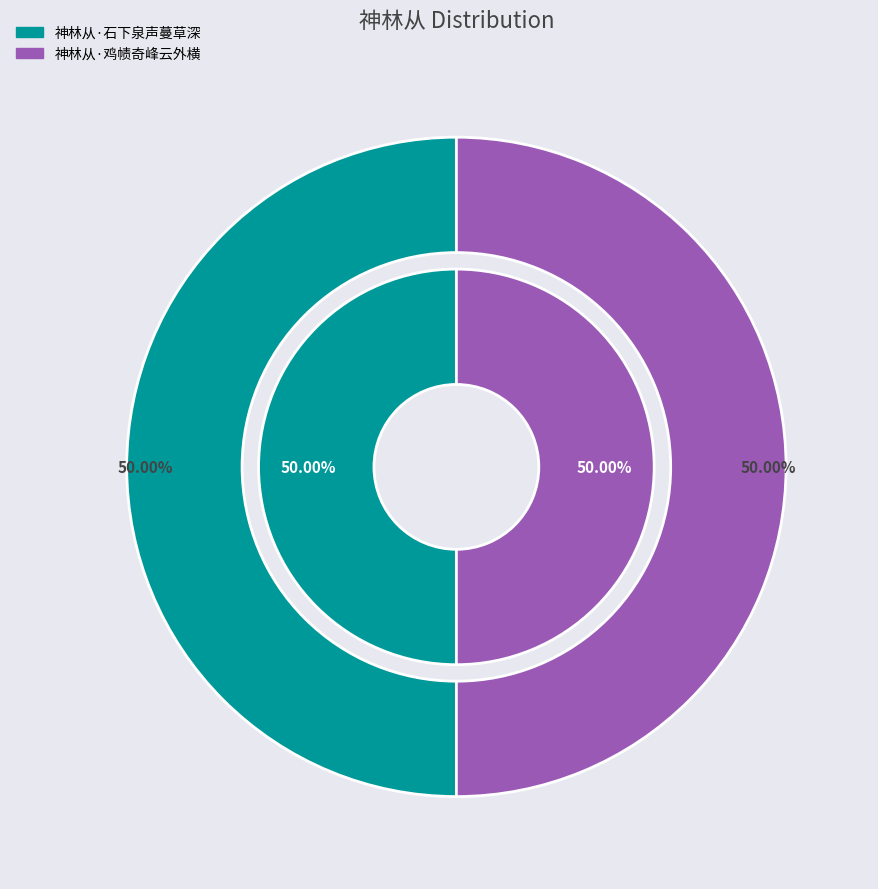

Which category accounts for the majority?

神林从·鸡帻奇峰云外横